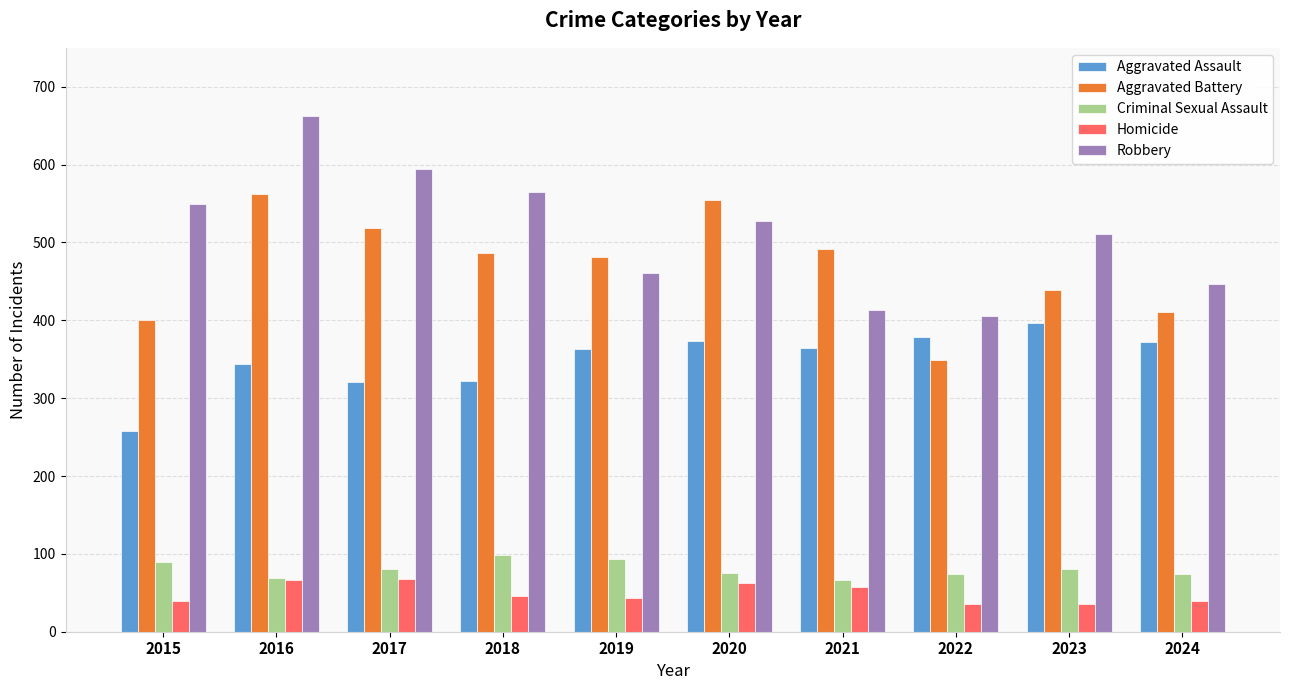

How many distinct data groups are displayed?

5